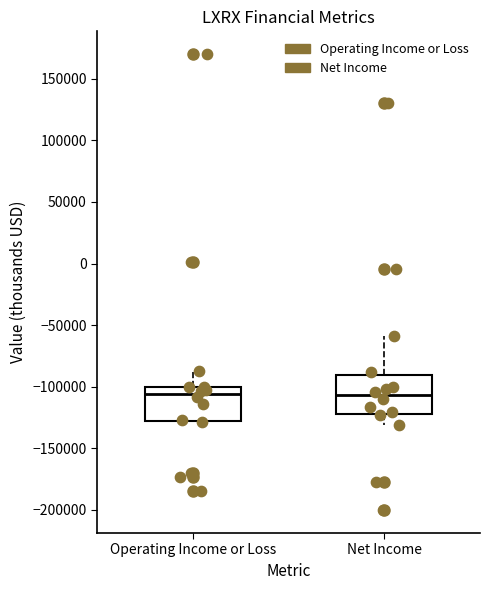

Where does the lower whisker of the box for Net Income end on the y-axis? The values are not printed on the chart, so give them approximately, as read against the axis.

-130000